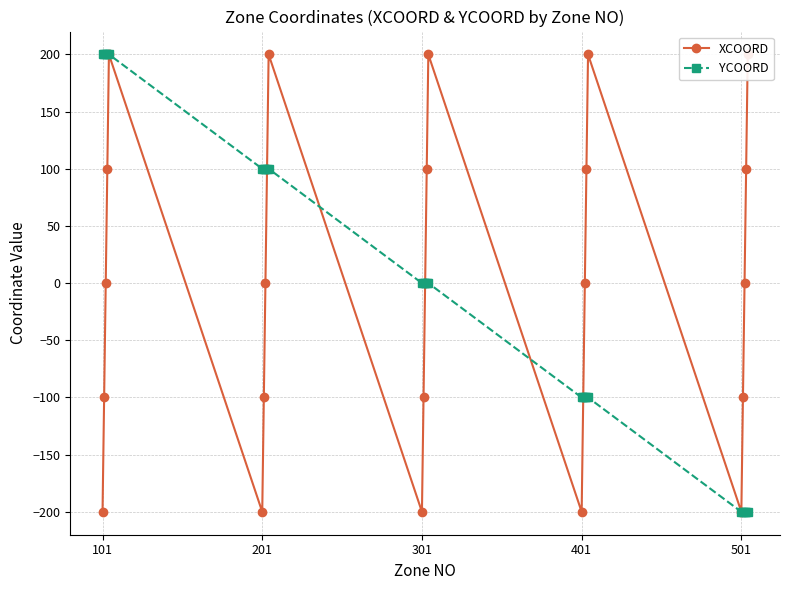

How many values in the YCOORD series exceed 0?

10